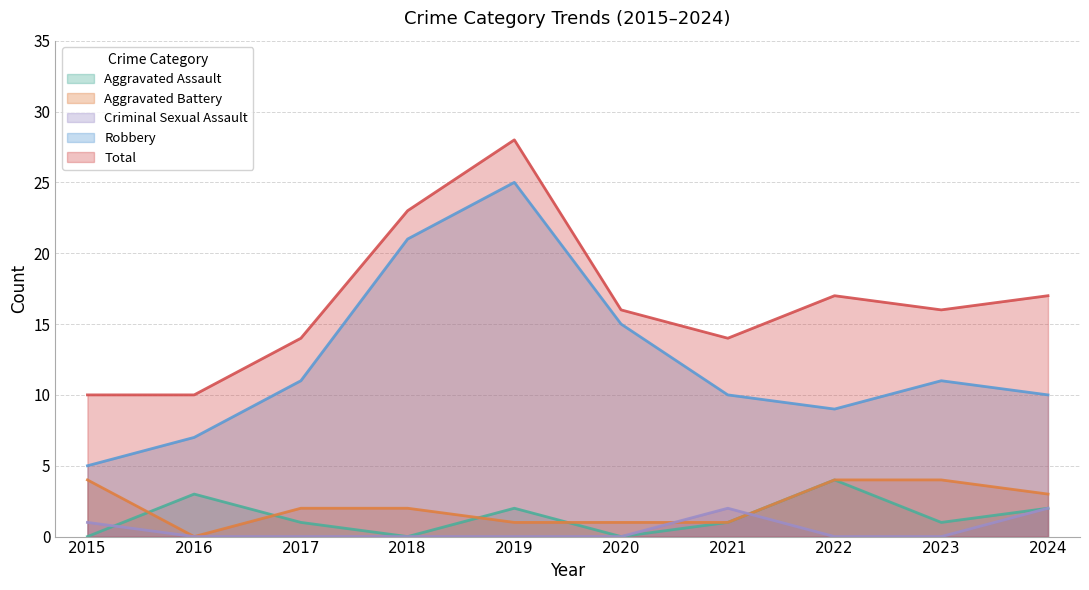

True or false: Criminal Sexual Assault and Total intersect in this chart.

False